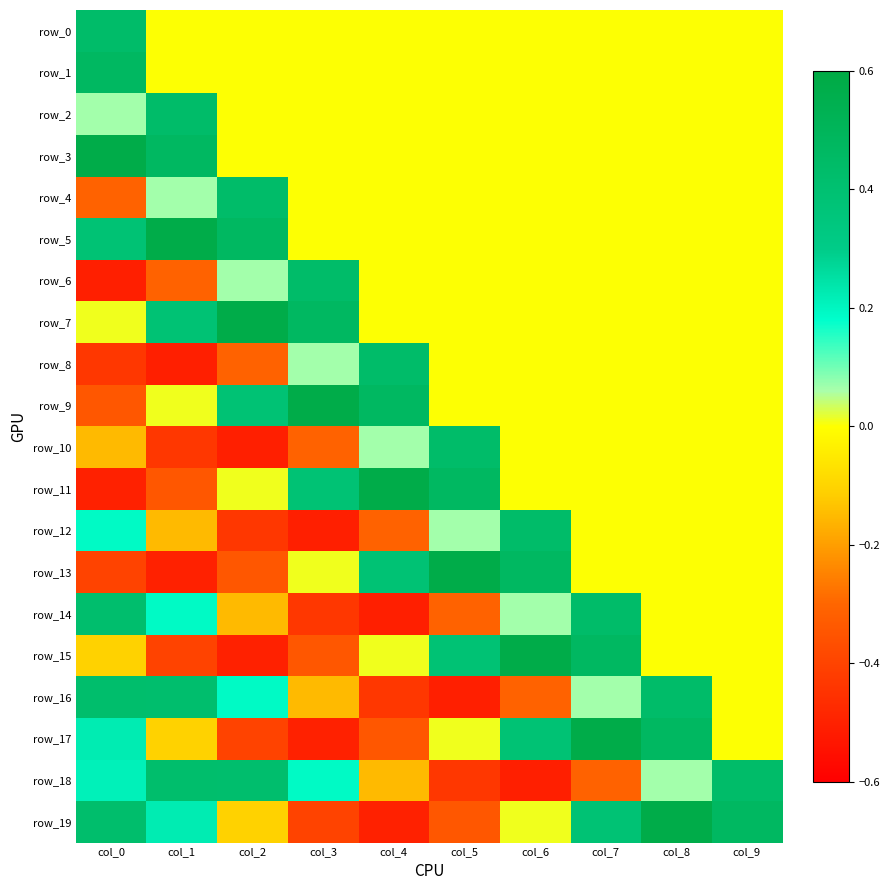

What is the total value across all series at col_8?

1.5